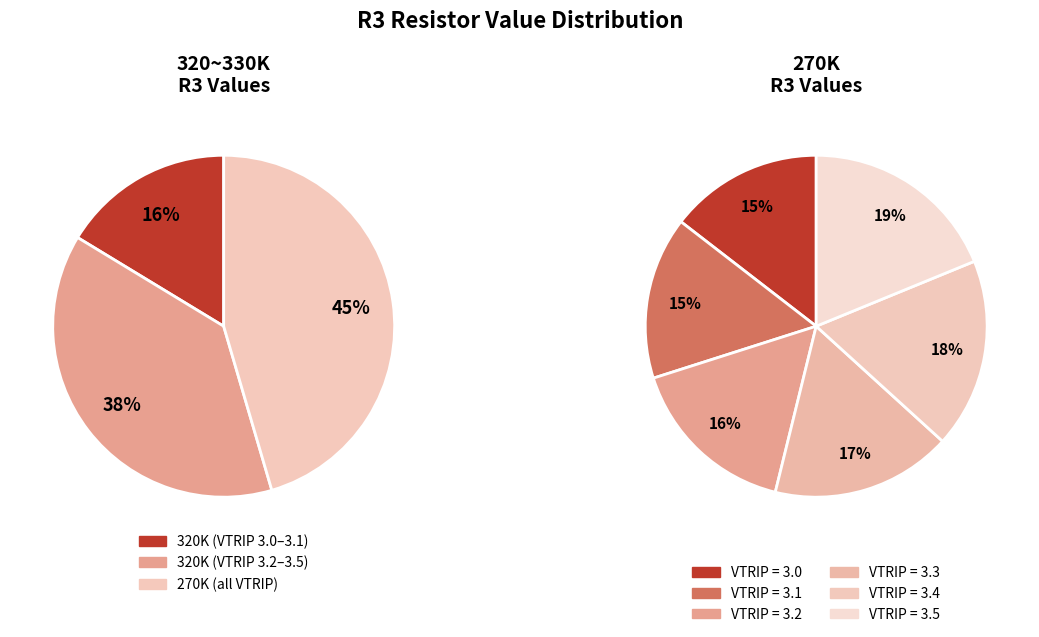

The 240000 slice represents 25% of the pie. True or false?

False